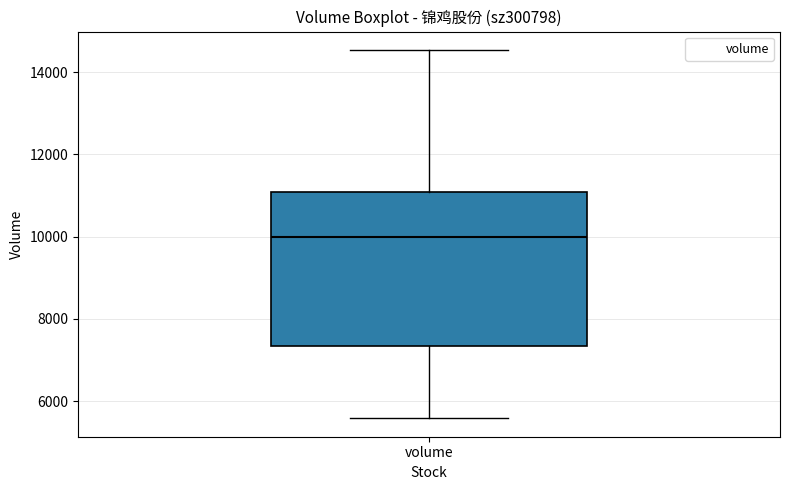

Read this box plot against the y-axis: the position of the median line, the range covered by the box, and the ends of both whiskers. The values are not printed on the chart, so give them approximately, as read against the axis.

median 10000, box 7400 to 11000, whiskers 5600 to 14600